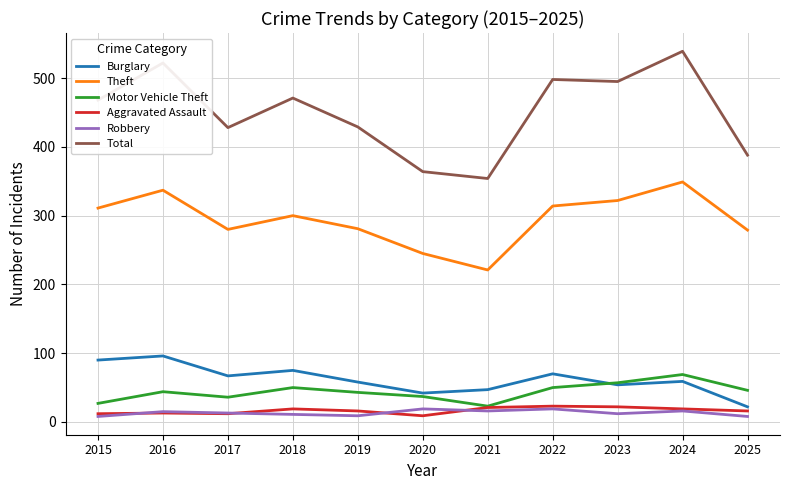

In Aggravated Assault, how many points are lower than both neighbors (excluding endpoints)?

2